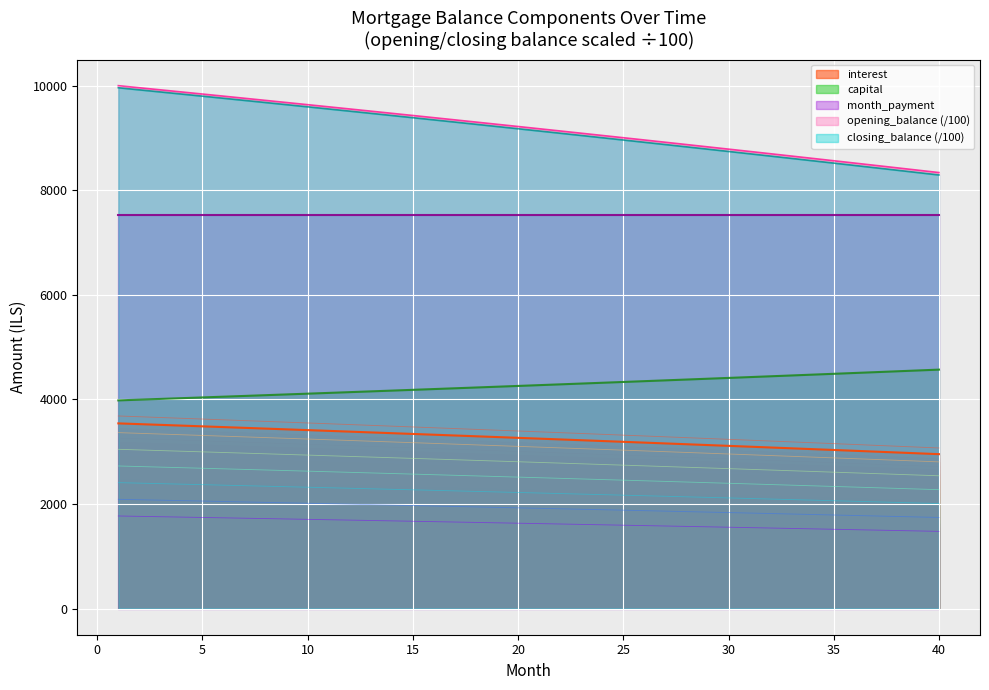

True or false: month_payment and opening_balance (/100) intersect in this chart.

False